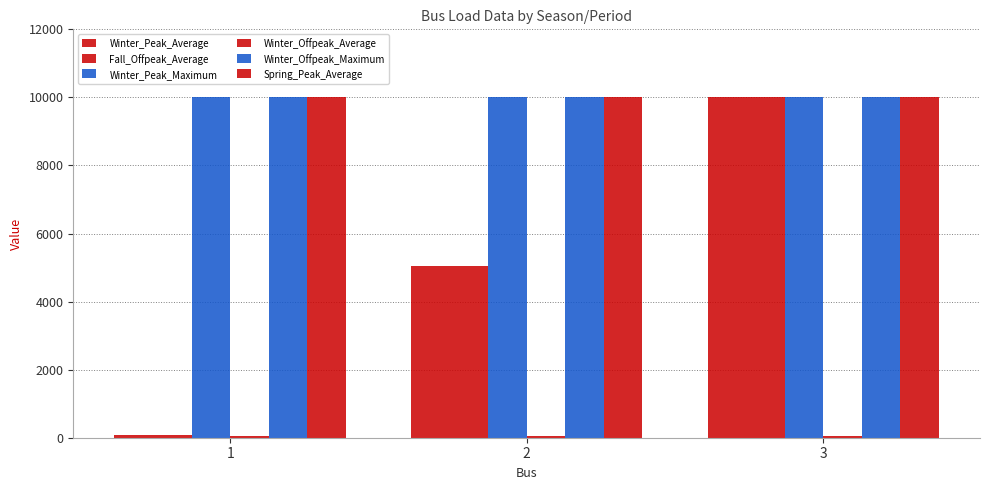

How many distinct data groups are displayed?

6